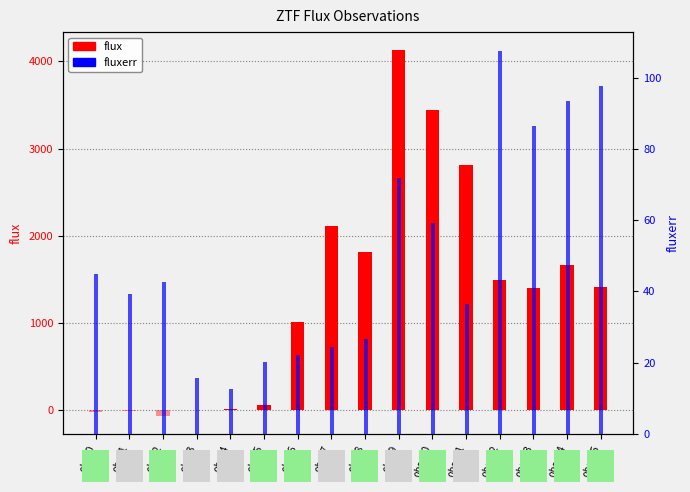

Which series has the largest range (max minus min)?

flux (positive)